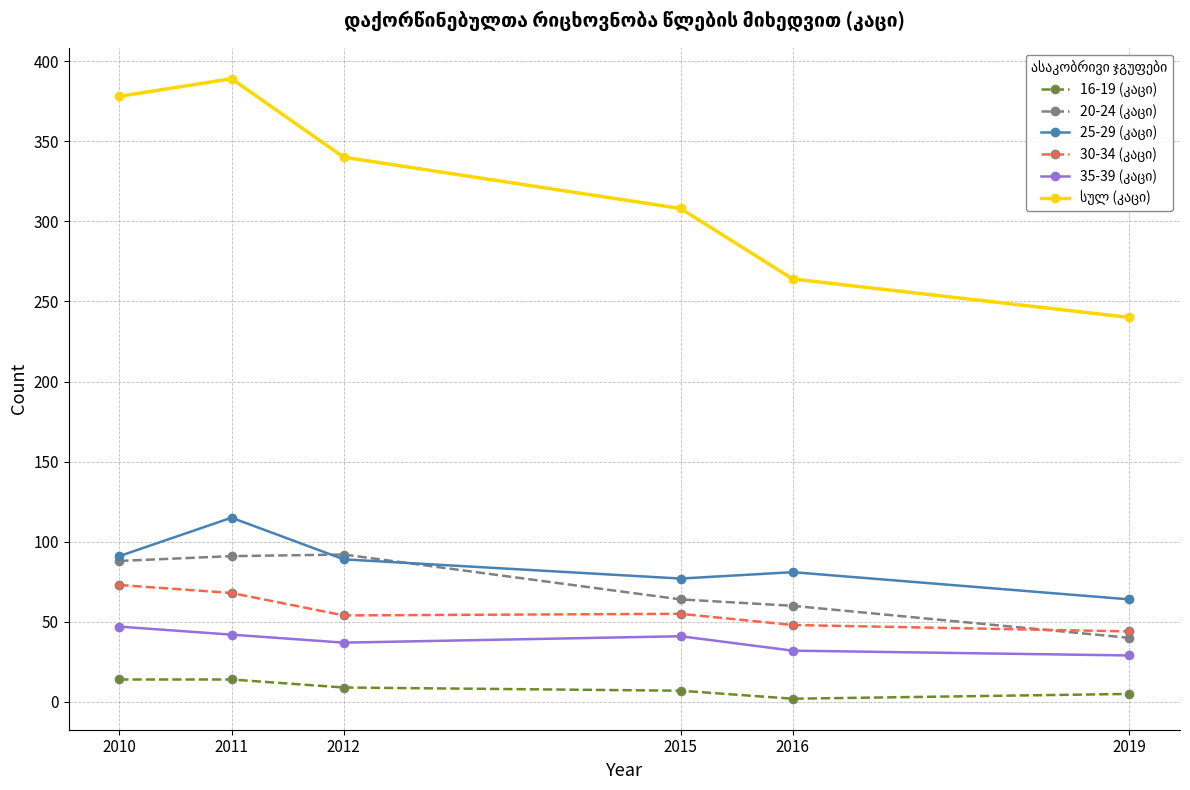

At which category does the chart reach its peak across all series?

2011